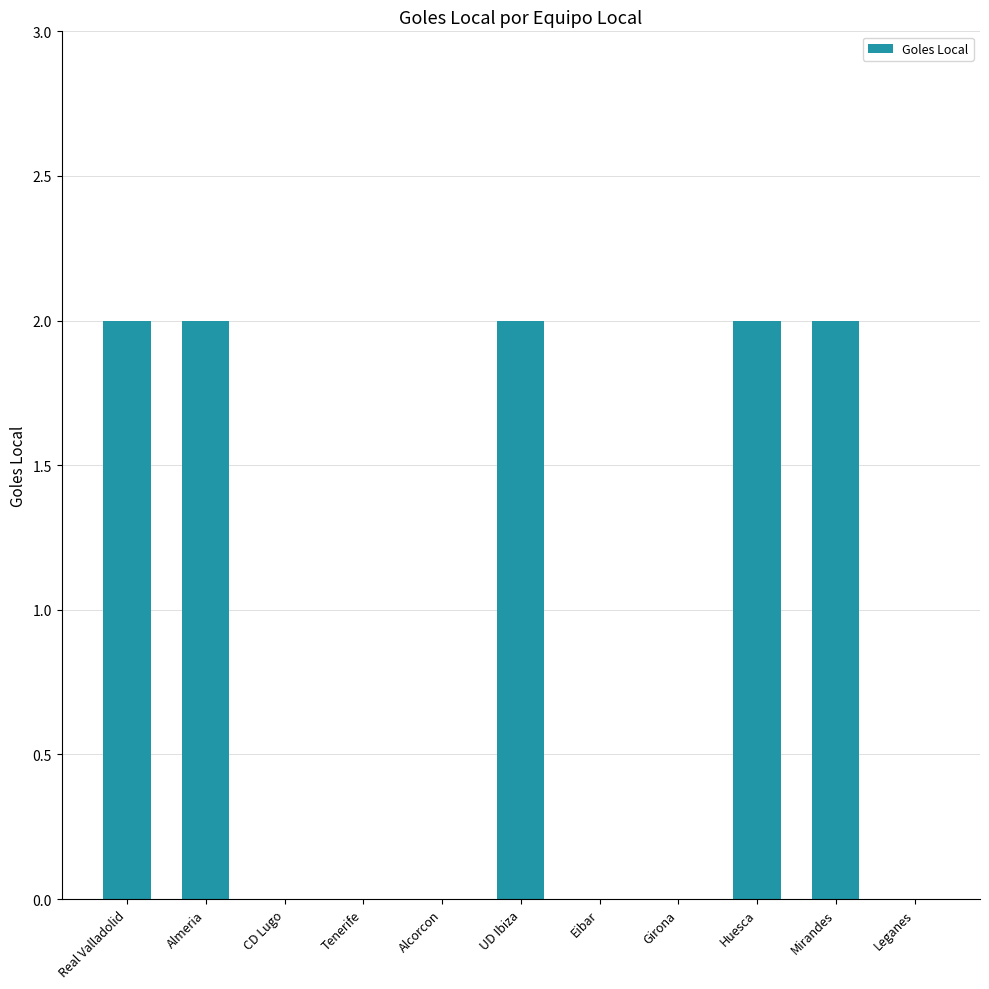

What is the change in value from Girona to Mirandes?

+2